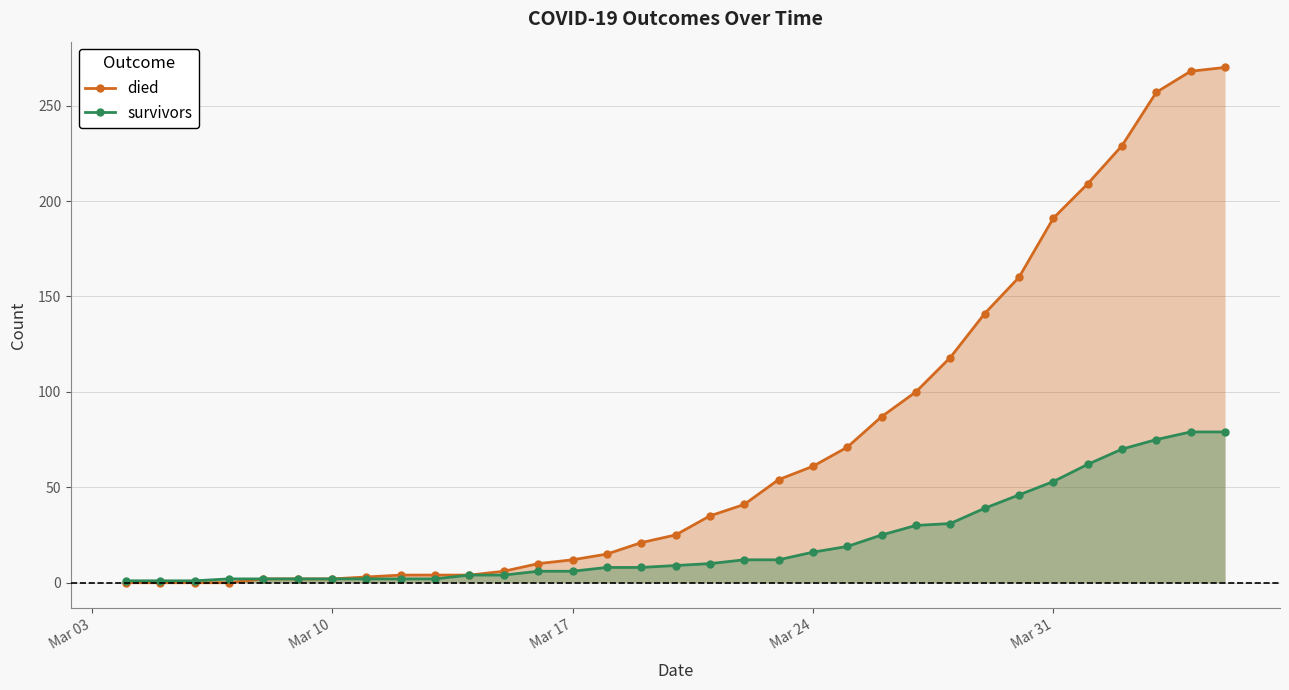

Which series has the largest range (max minus min)?

died